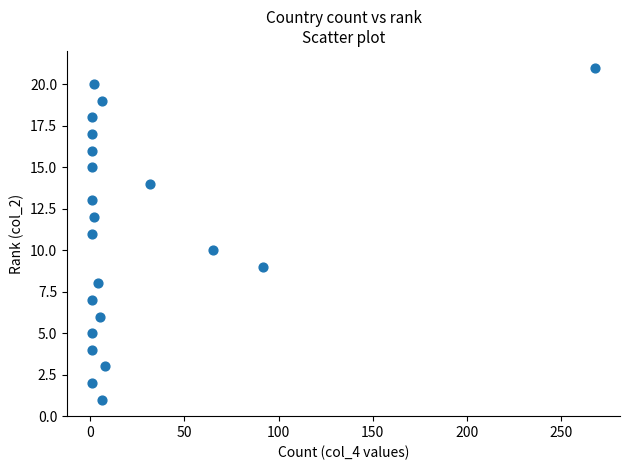

What is the range of X values (max minus min)?

267